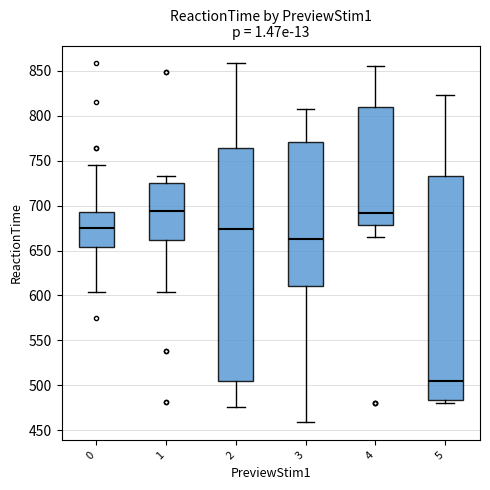

Which box is the tallest, from its lower edge to its upper edge?

2